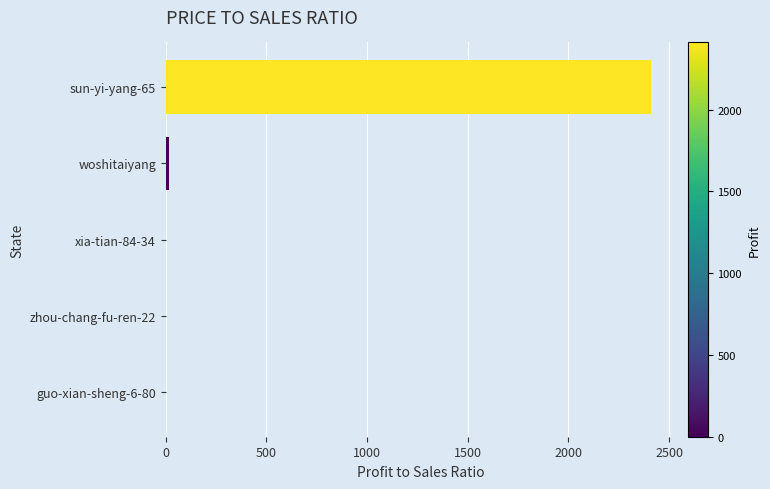

Where is the data nearest to the value 1205?

woshitaiyang